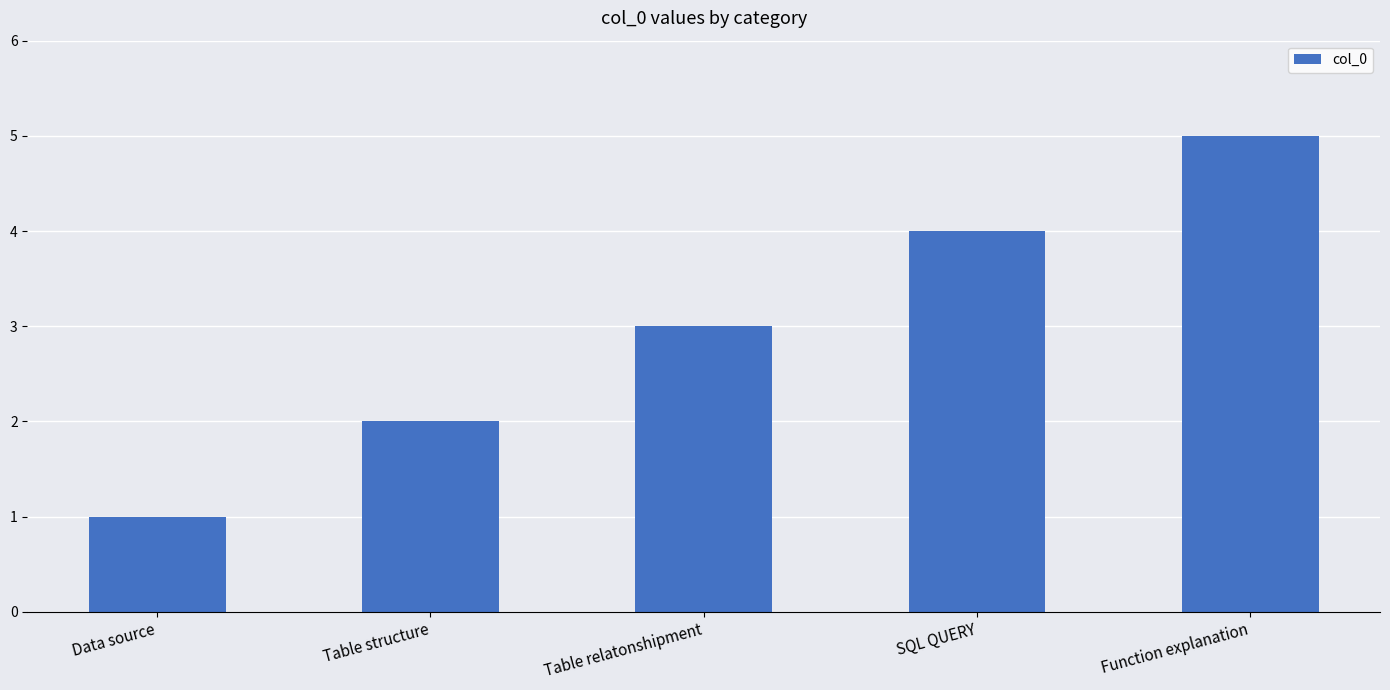

True or false: the data shows 4 at SQL QUERY.

True